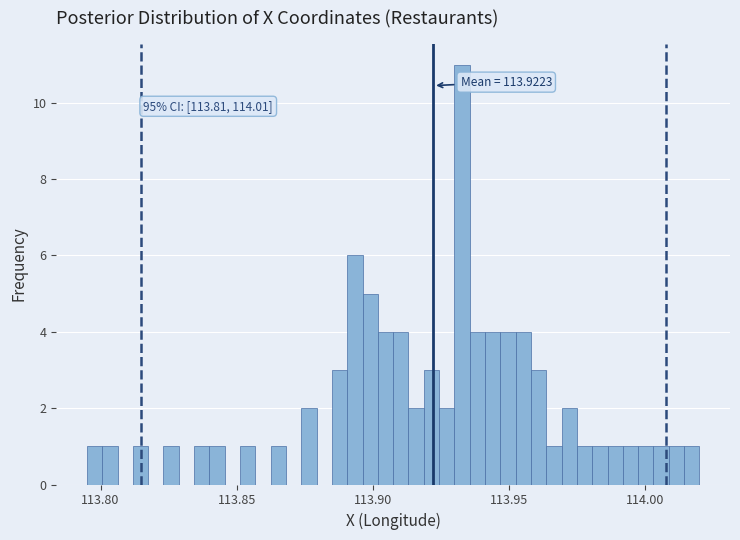

Around what value on the x-axis is the tallest bar? Give the approximate position of its centre, as read against the axis.

113.935